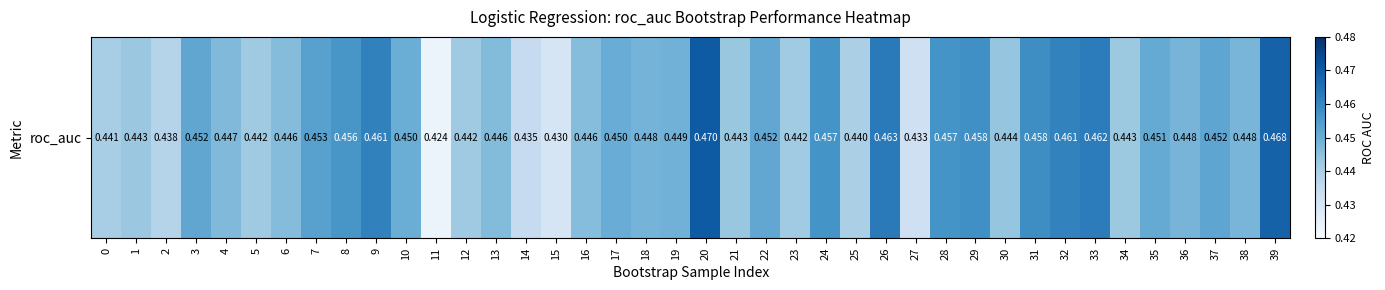

Count the values in the range 0 to 1.

40